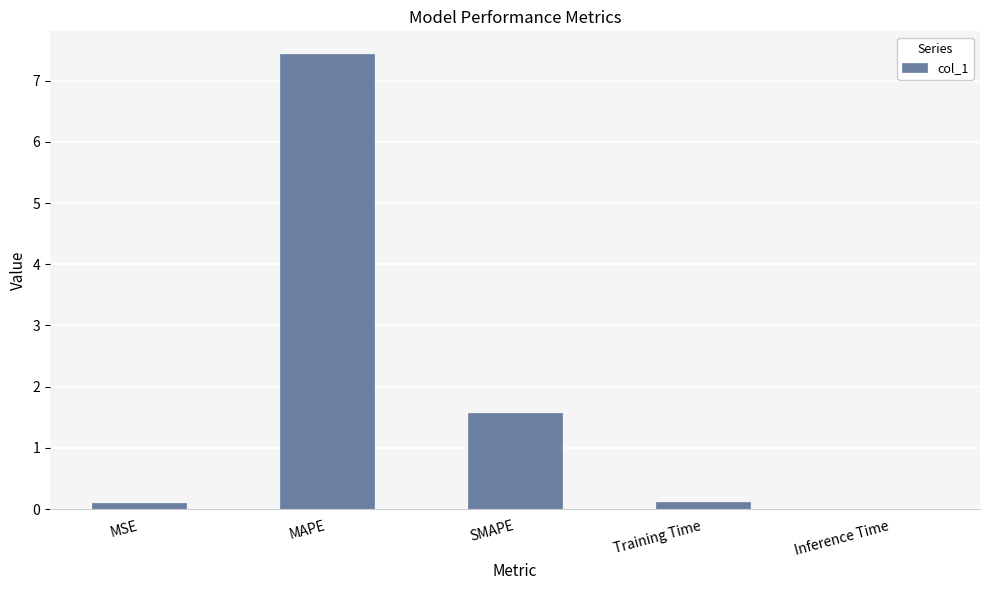

The value at SMAPE is 1.6. True or false?

True